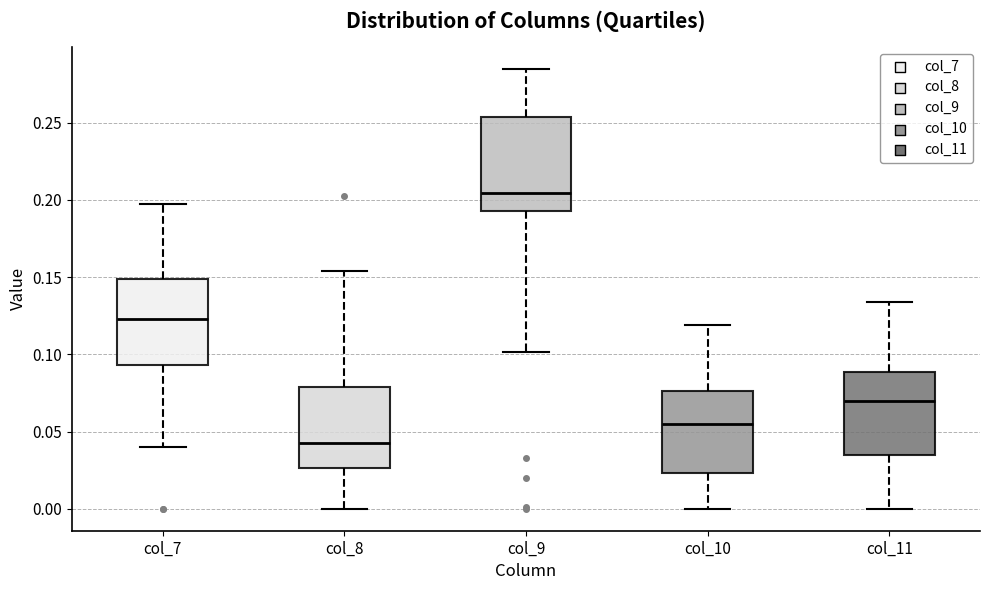

Comparing the boxes themselves (not the whiskers), which one is the tallest?

col_9